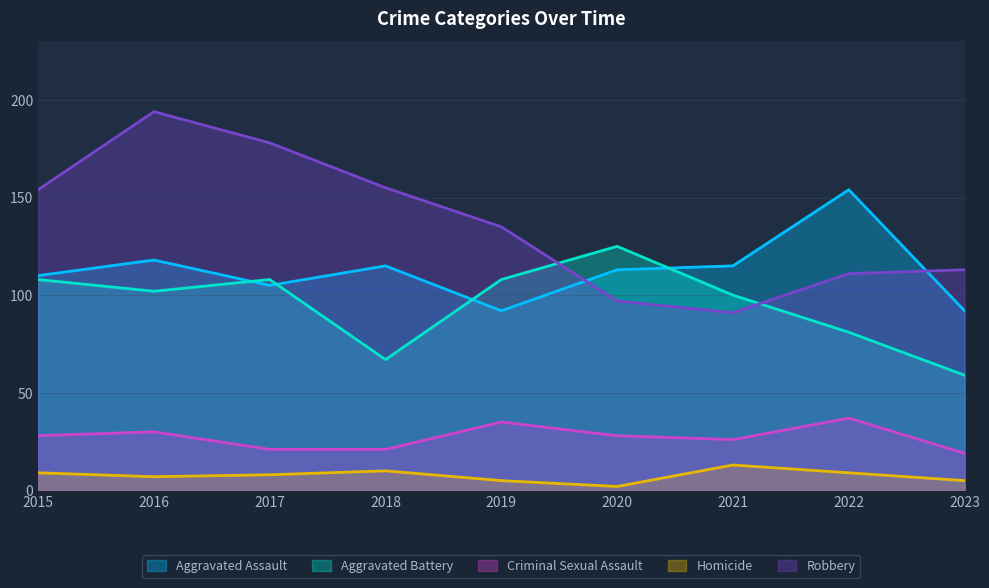

Is it true that Aggravated Battery equals 102 at 2016?

True